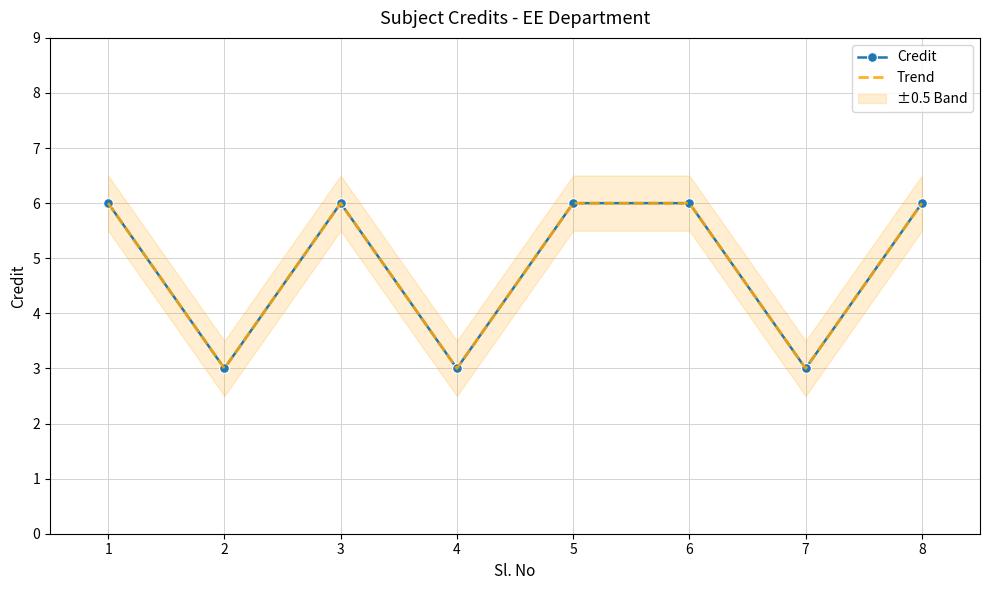

Reading left to right, transcribe all the data shown in this chart.

Credit: 6	3	6	3	6	6	3	6
Trend: 6	3	6	3	6	6	3	6